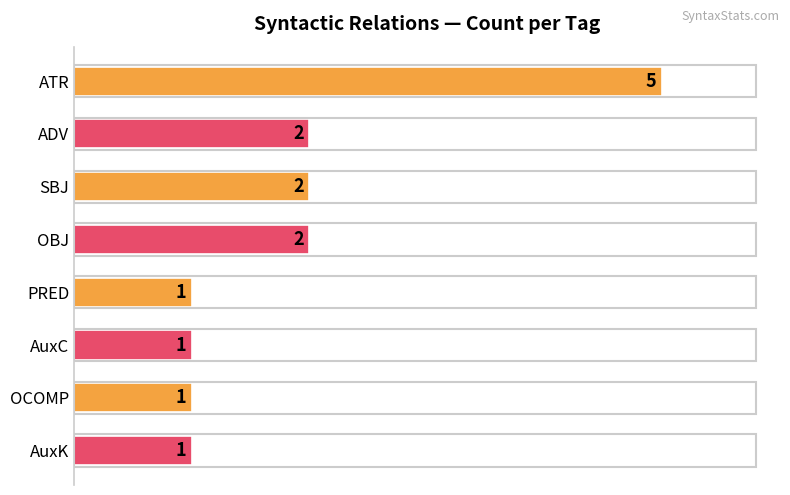

What is the sum of the values at SBJ and OBJ?

4